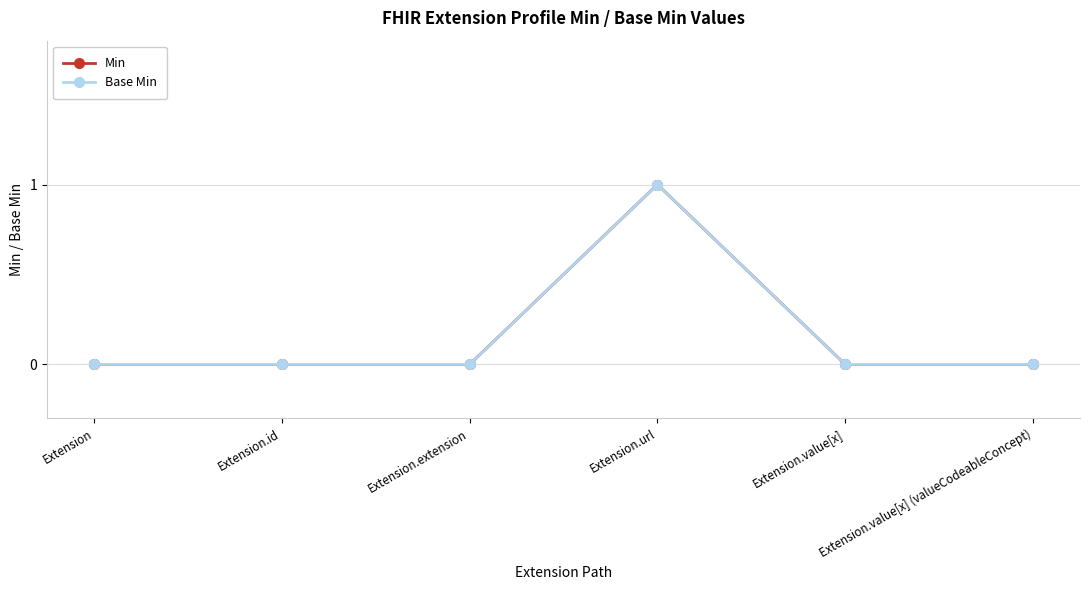

What position from the left is Extension.value[x] (valueCodeableConcept)?

6